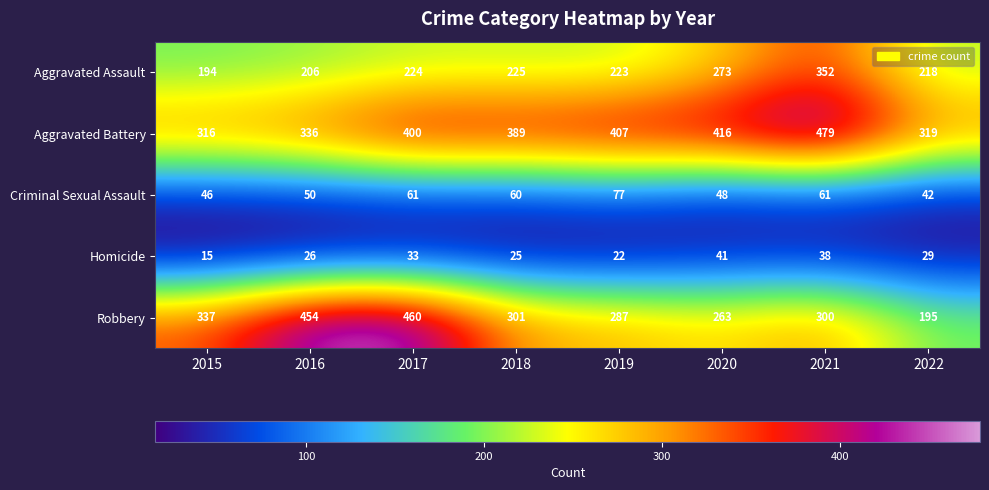

At which label does Robbery first exceed 301?

2015